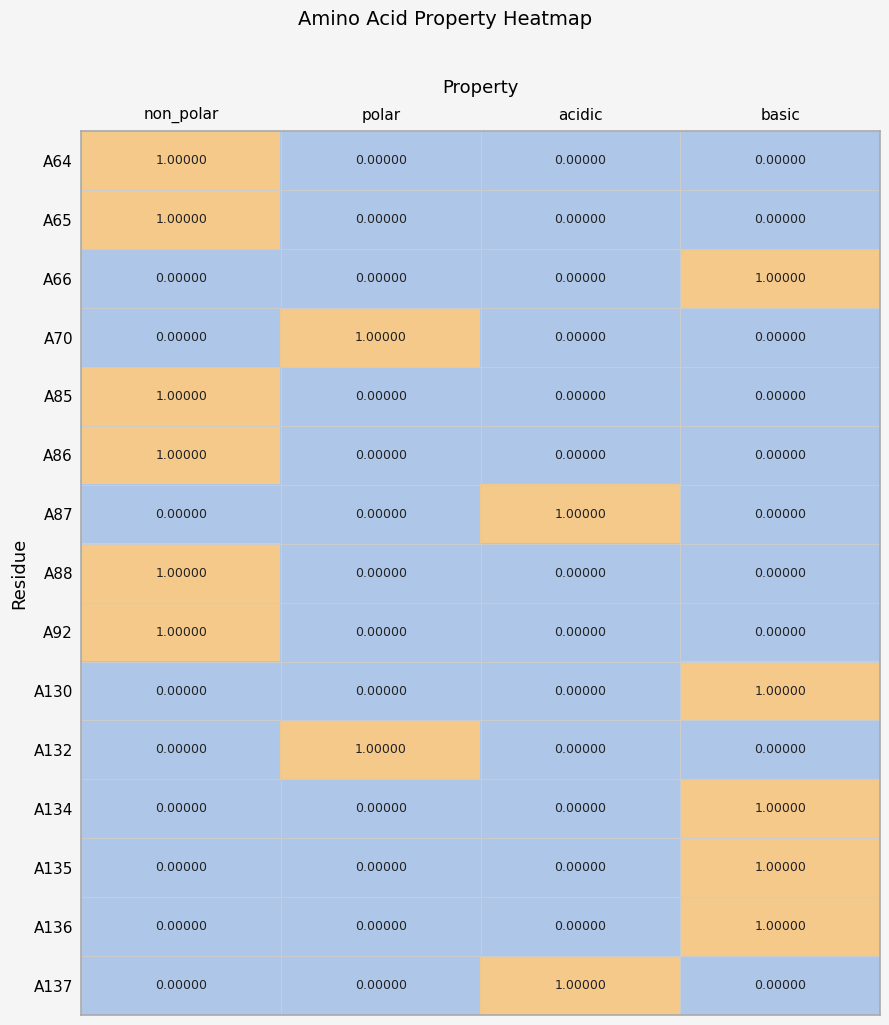

What is the total value across all series at basic?

5